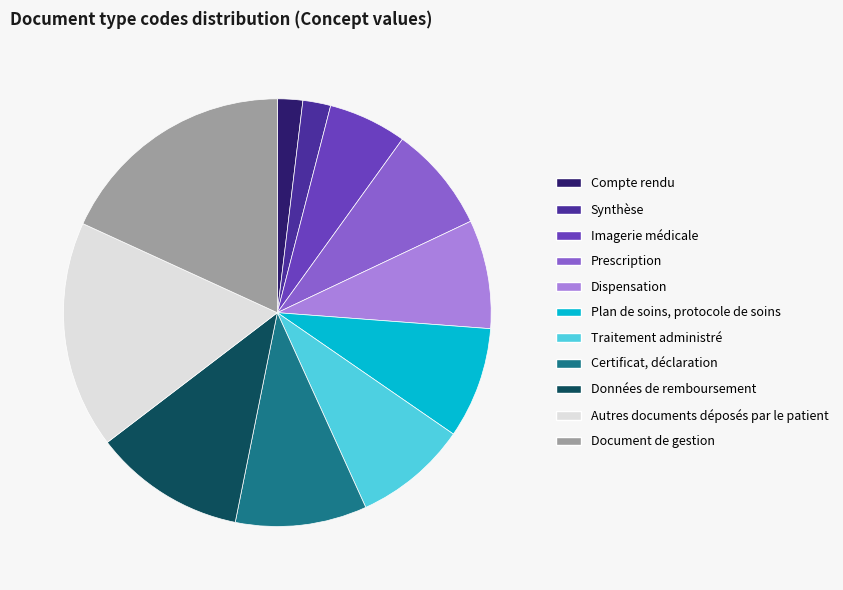

Is there a majority slice in this chart?

No